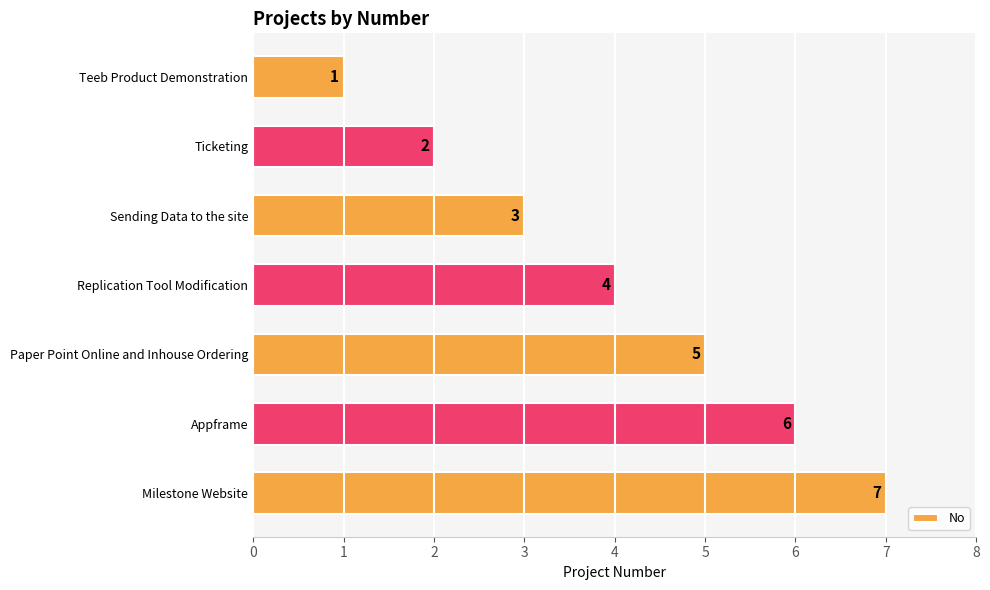

What is the label of the 2nd bar from the bottom?

Appframe